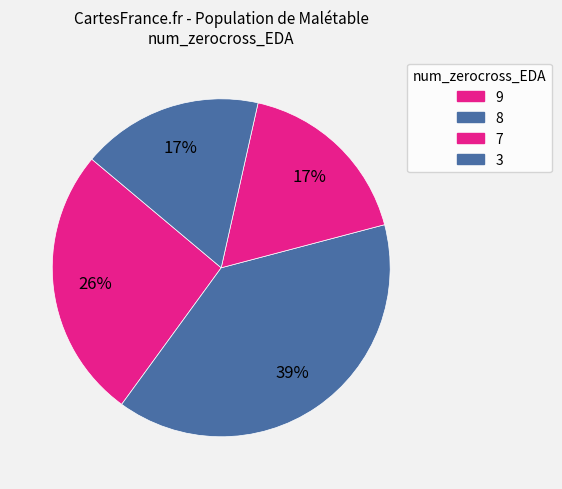

What is the smallest slice in the pie chart?

3